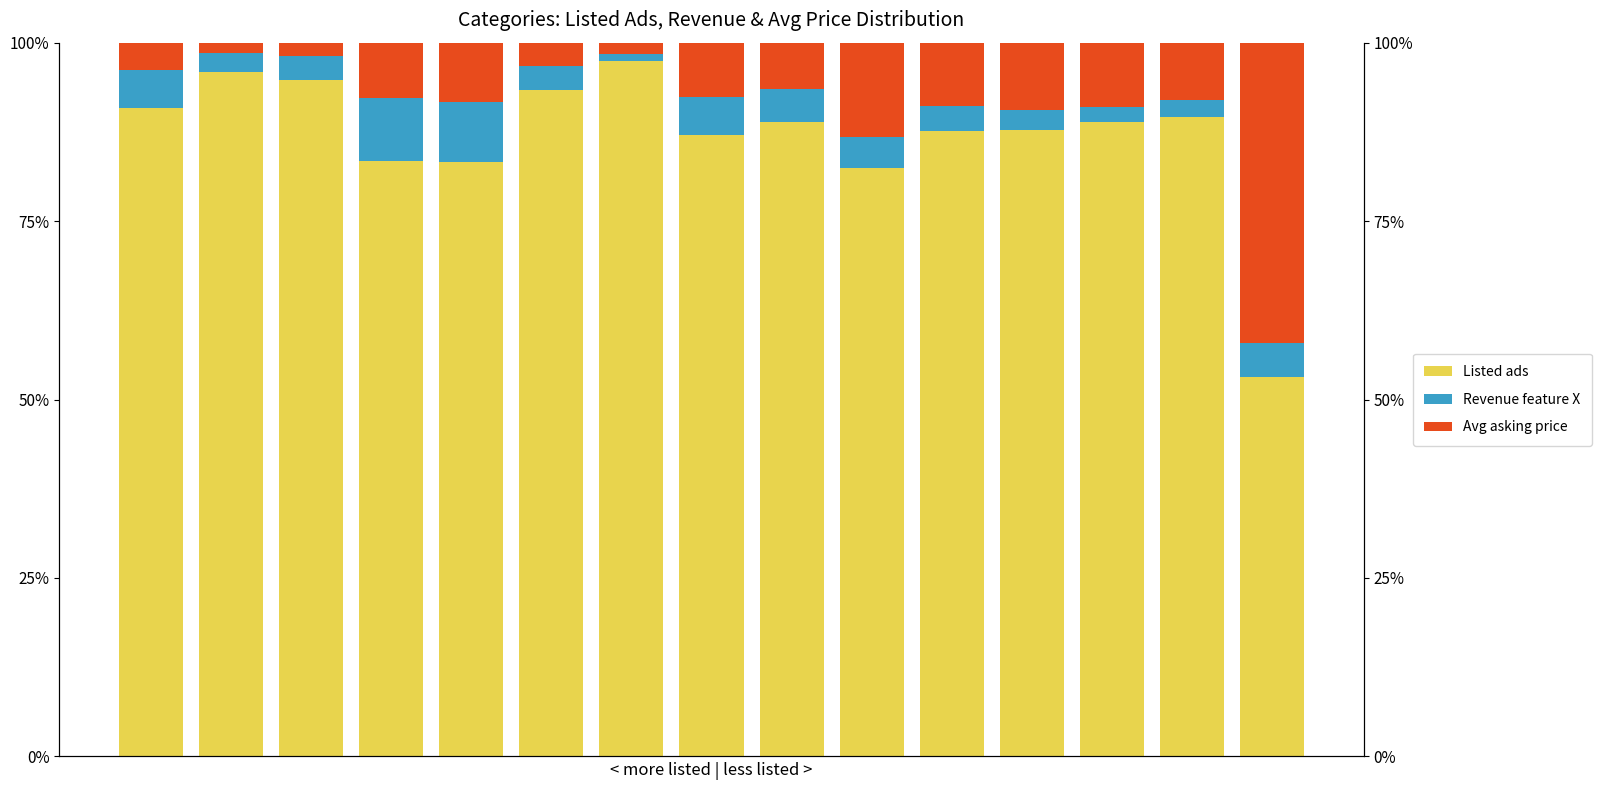

At how many categories does at least one series exceed 84?

11